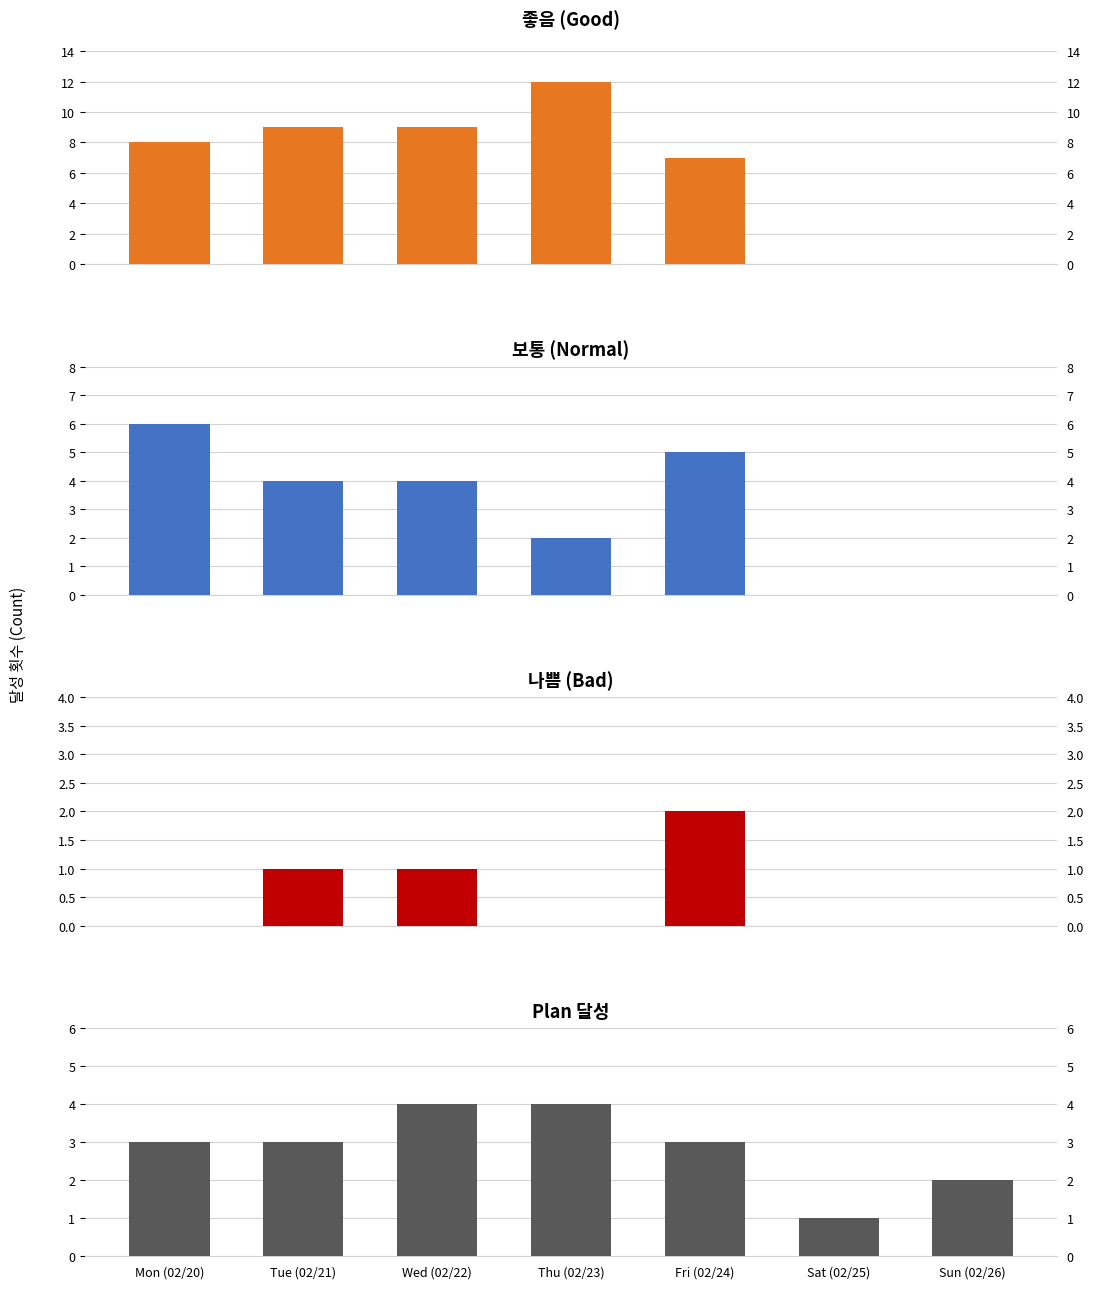

At how many categories does at least one series exceed 4?

5